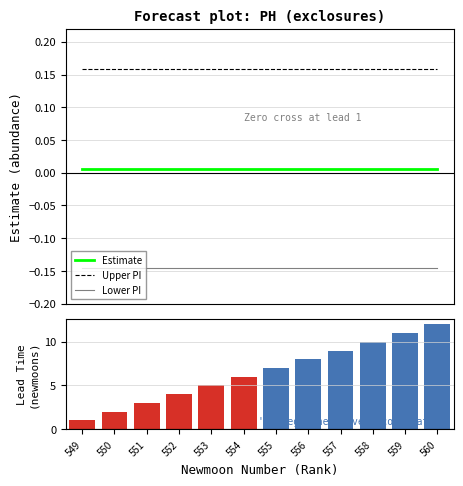

Between 552 and 555, which series saw the biggest shift?

lead_time_newmoons